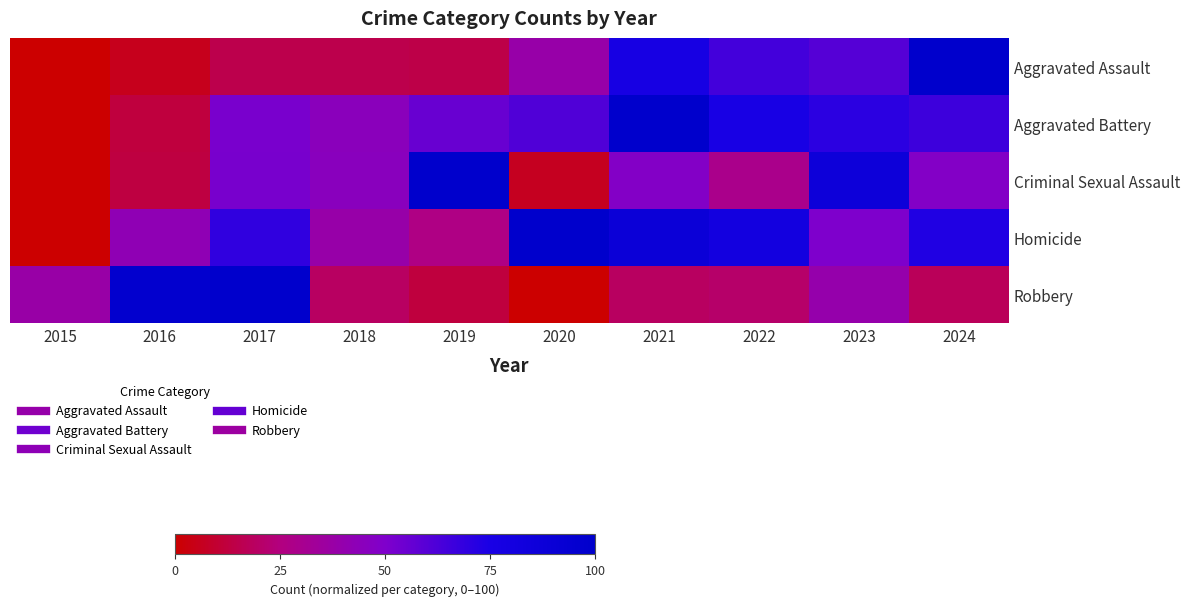

Reading left to right, transcribe all the data shown in this chart.

Aggravated Assault: 2015=0.0	2016=5.8	2017=15.0	2018=15.0	2019=14.1	2020=38.3	2021=76.7	2022=64.6	2023=60.2	2024=100.0
Aggravated Battery: 2015=0.0	2016=12.3	2017=51.5	2018=44.8	2019=55.8	2020=61.3	2021=100.0	2022=75.5	2023=70.6	2024=66.3
Criminal Sexual Assault: 2015=0.0	2016=12.9	2017=51.6	2018=45.2	2019=100.0	2020=6.5	2021=48.4	2022=29.0	2023=87.1	2024=48.4
Homicide: 2015=0.0	2016=42.3	2017=69.2	2018=38.5	2019=26.9	2020=100.0	2021=88.5	2022=80.8	2023=50.0	2024=73.1
Robbery: 2015=37.6	2016=97.0	2017=100.0	2018=19.3	2019=12.2	2020=0.0	2021=18.8	2022=20.8	2023=39.1	2024=17.8